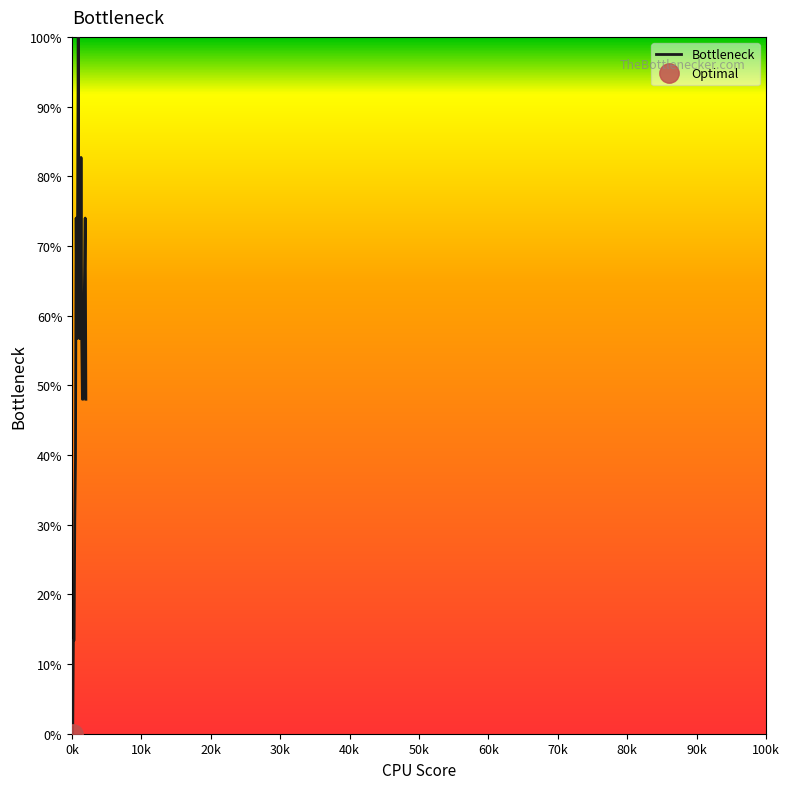

Does the chart have visible grid lines?

No